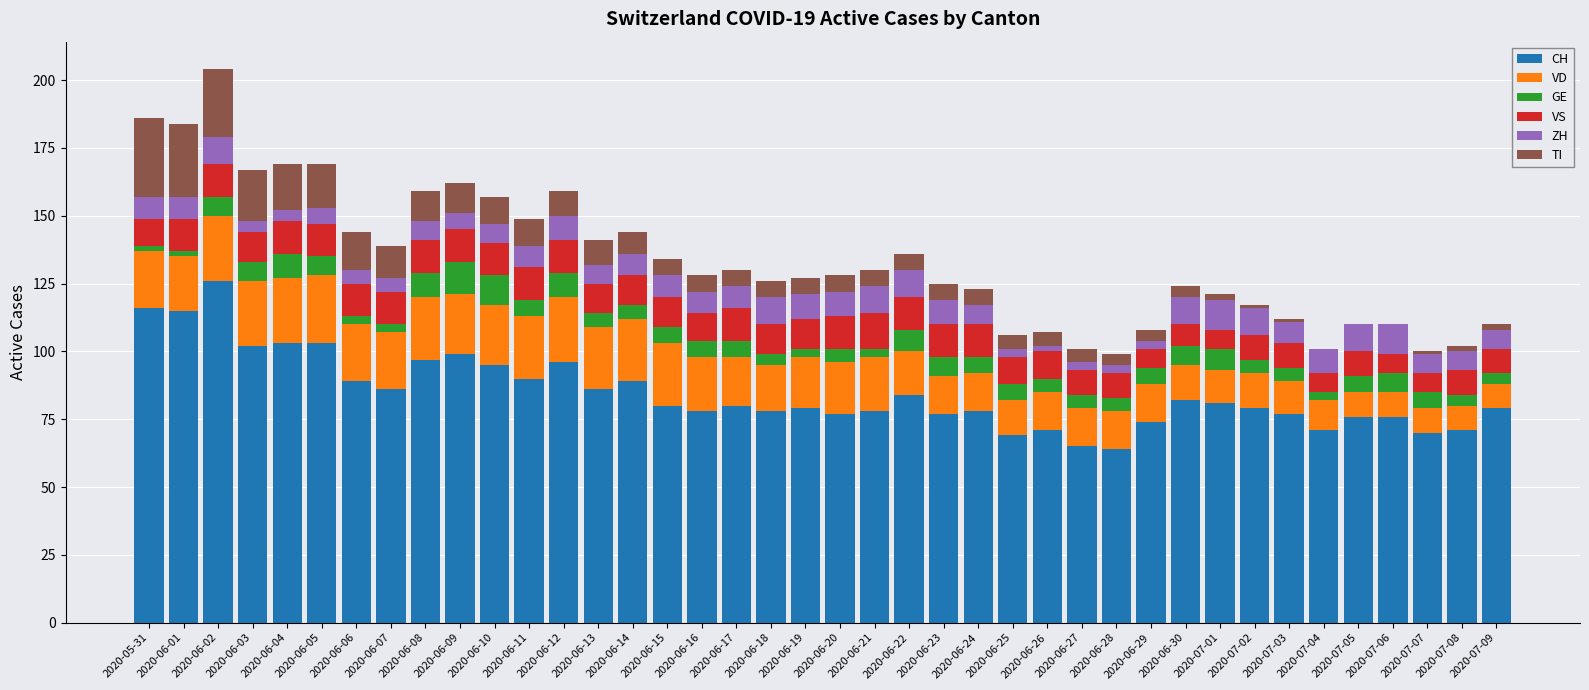

What is the total value across all series at 2020-06-14?

144